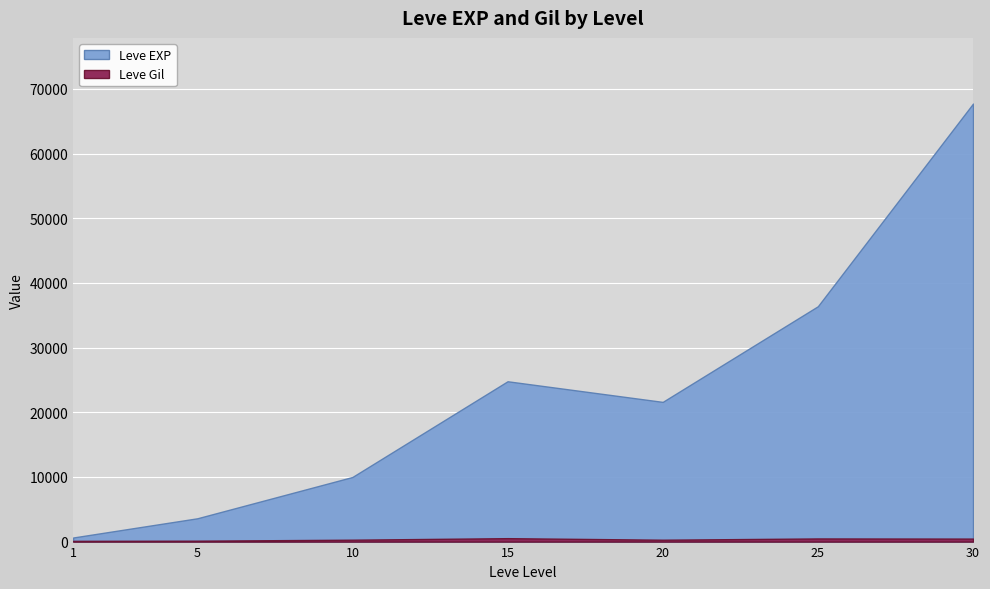

How many data points in Leve Gil are above 293?

3